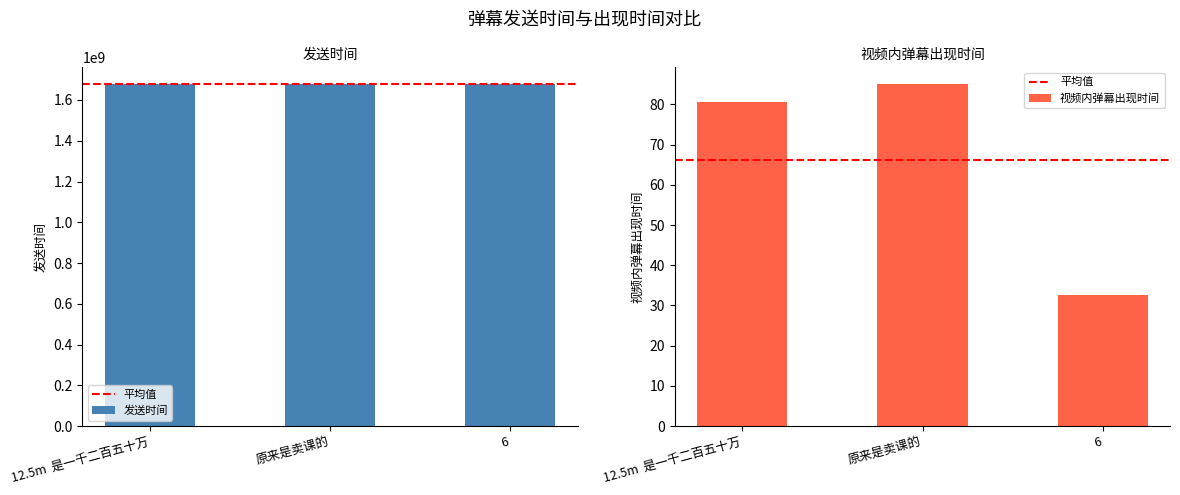

What is the label of the 1st bar from the right?

6